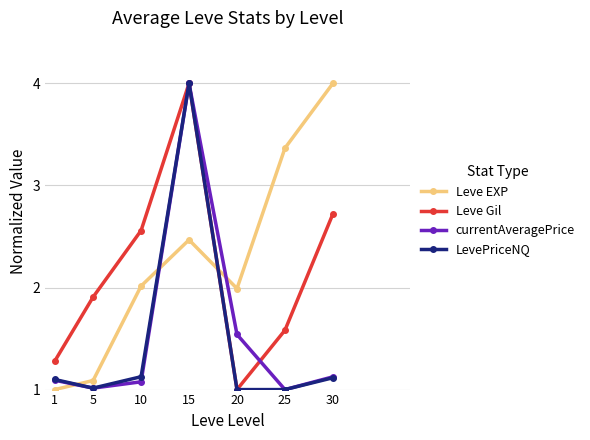

Is this an area chart (filled region under the line)?

No